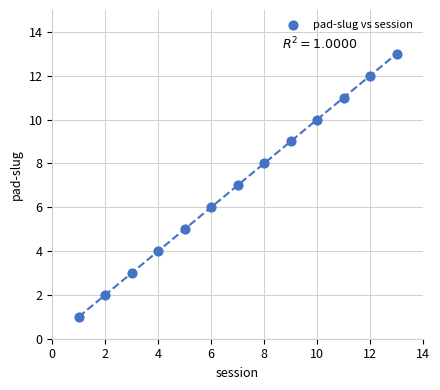

What is the range of Y values (max minus min)?

12